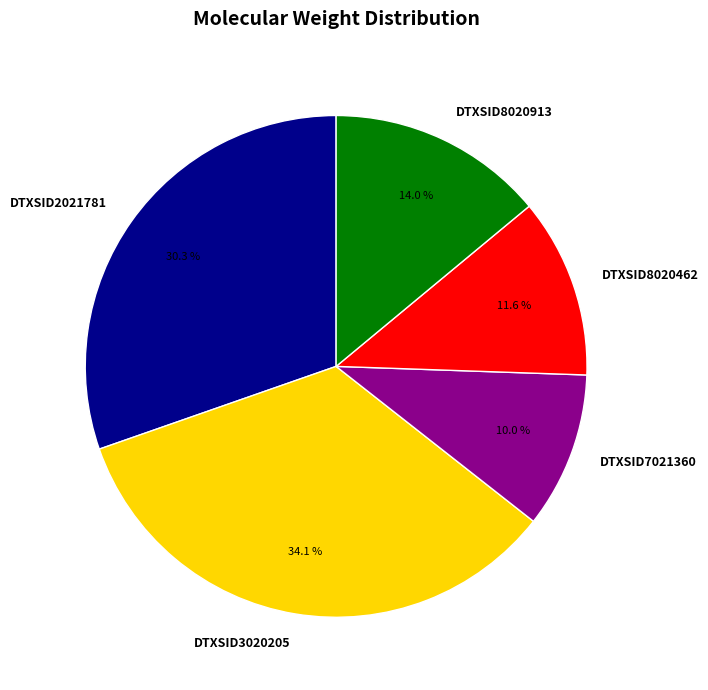

The DTXSID7021360 slice represents 10% of the pie. True or false?

True